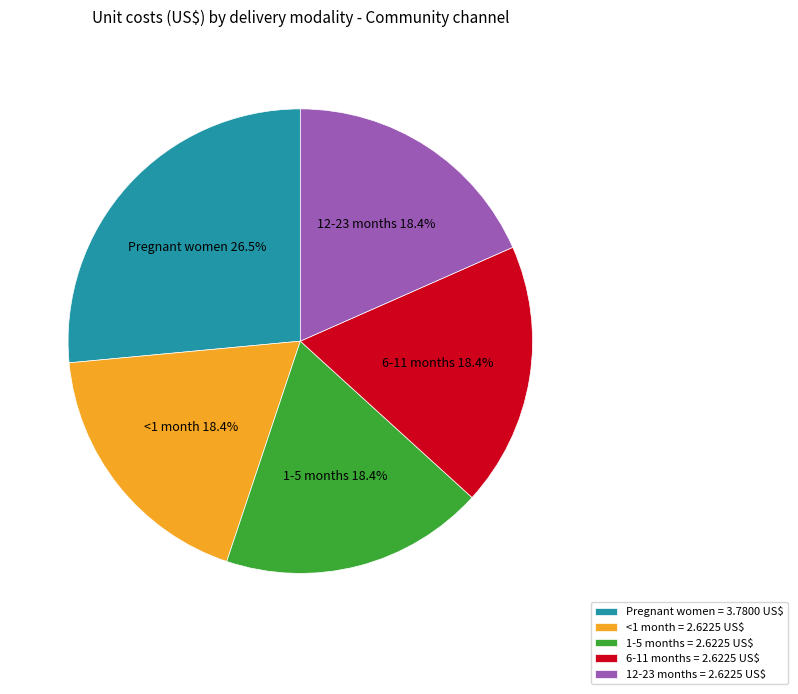

What portion of the pie excludes Pregnant women = 3.7800 US$?

73.5%